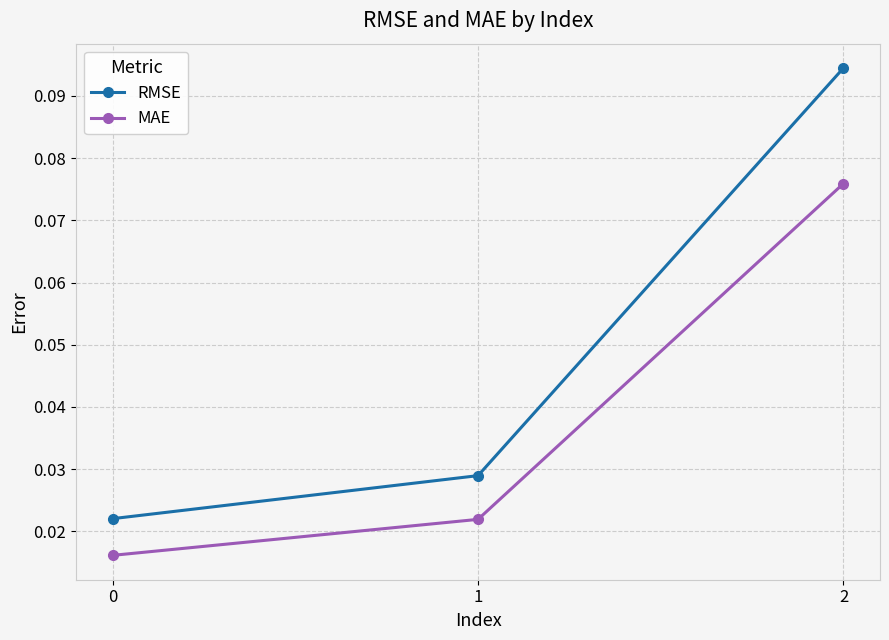

Rank the series by their average value, from highest to lowest.

RMSE, MAE